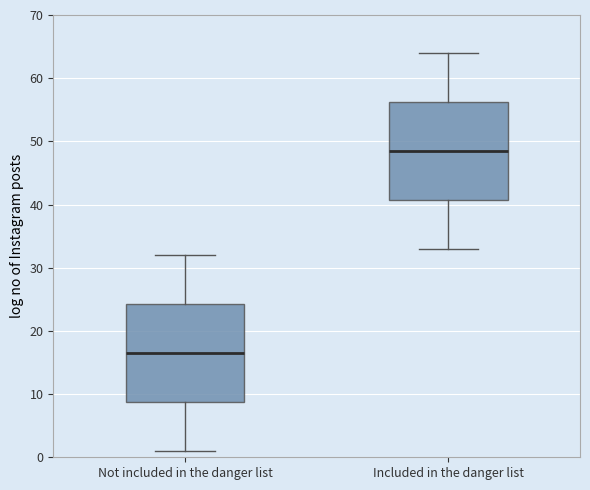

Which box has the lowest median line?

Not included in the danger list